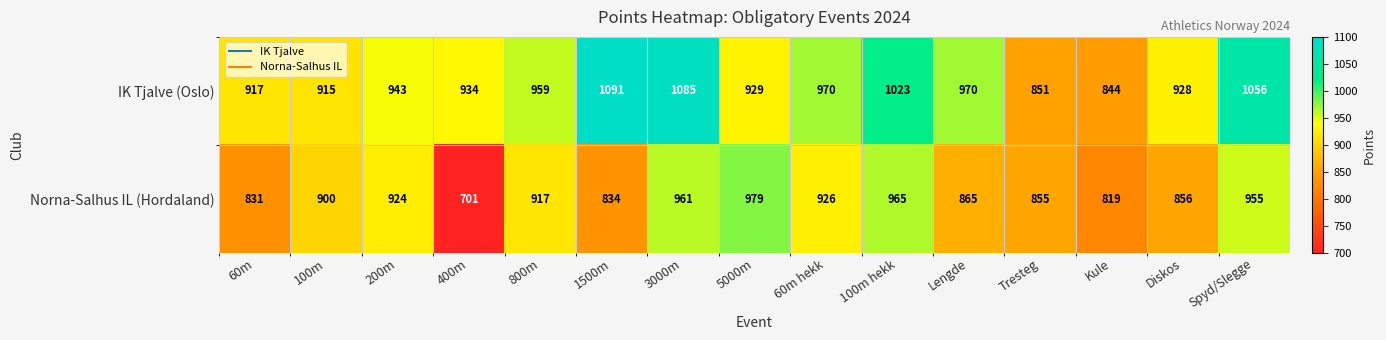

List the series in order of their overall mean, highest first.

IK Tjalve (Oslo), Norna-Salhus IL (Hordaland)